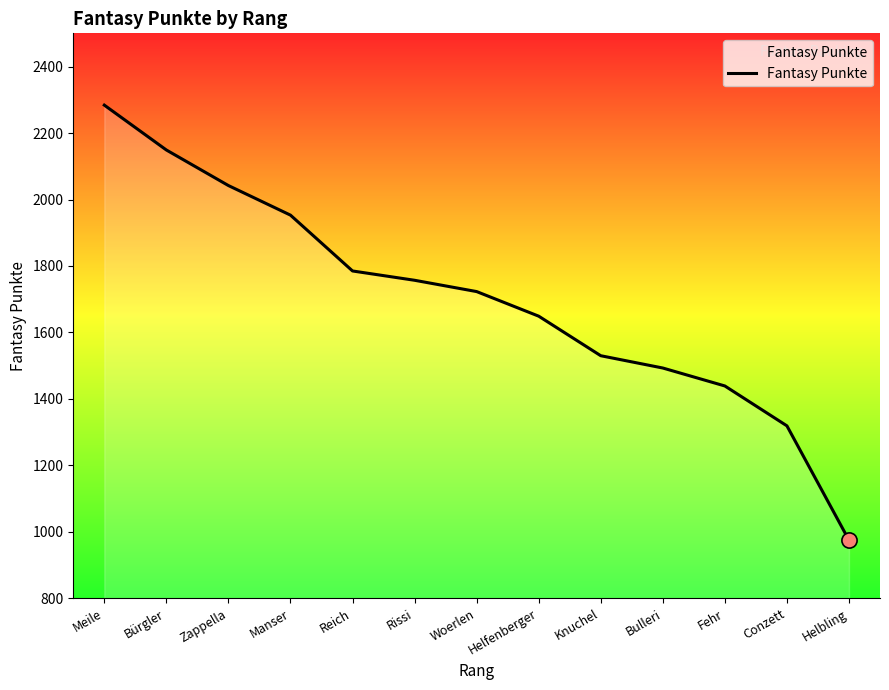

Between Zappella and Rissi, which is larger?

Zappella